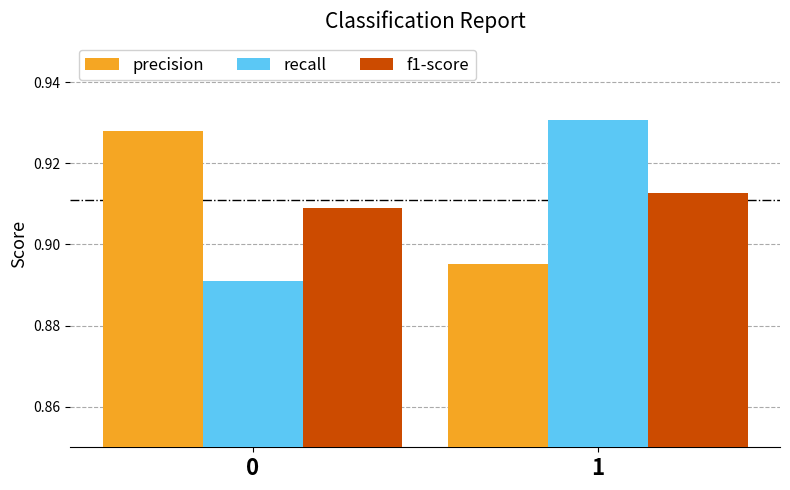

What are all the series names shown in the legend?

precision, recall, f1-score